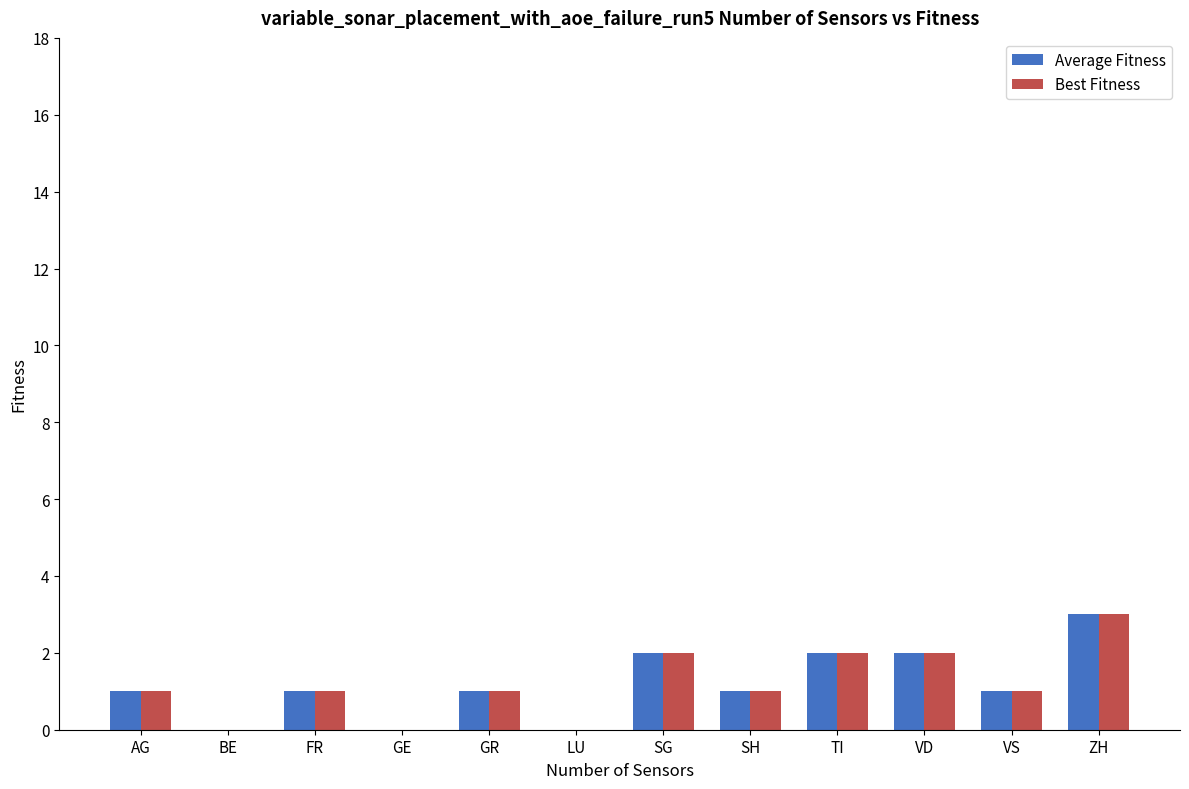

What are all the series names shown in the legend?

Average Fitness, Best Fitness